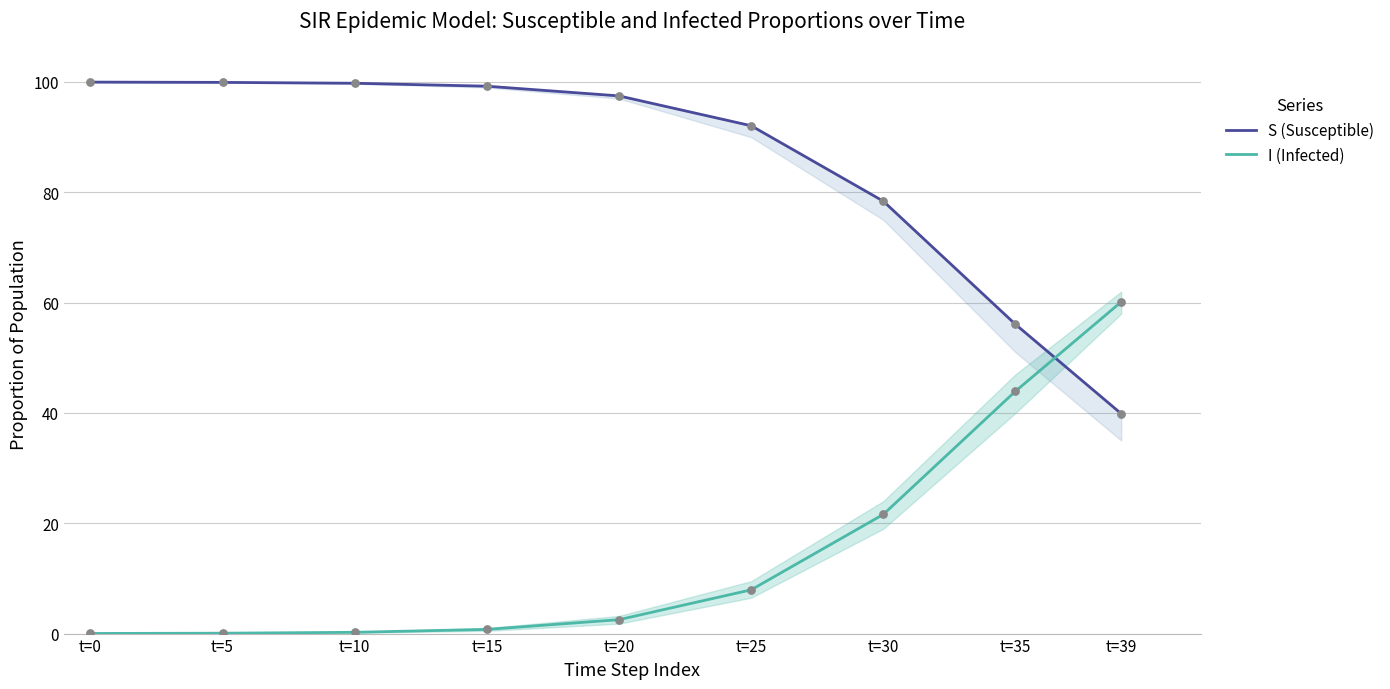

At how many categories does at least one series exceed 0?

9